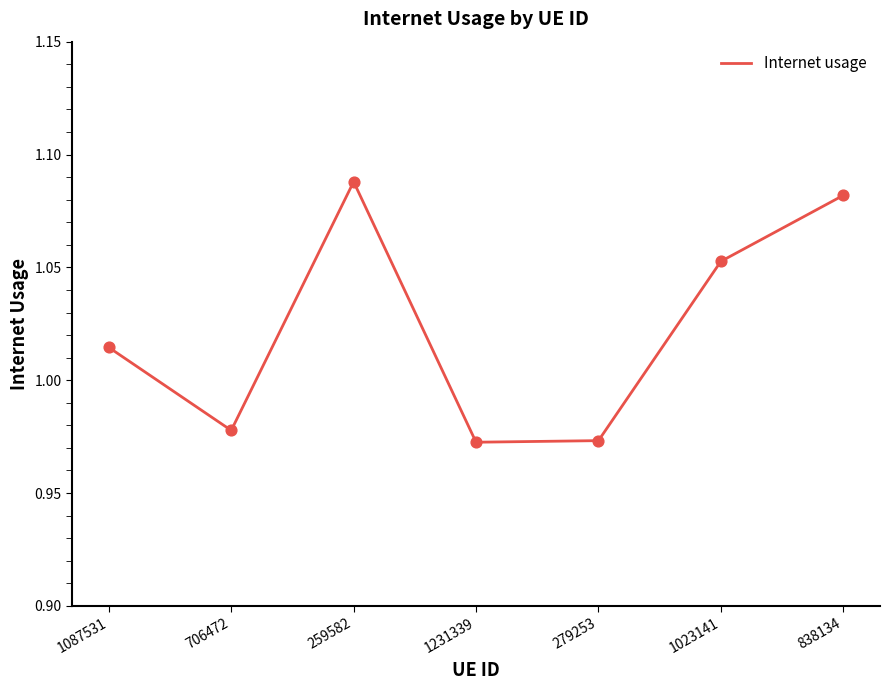

Between 706472 and 1087531, which is larger?

1087531